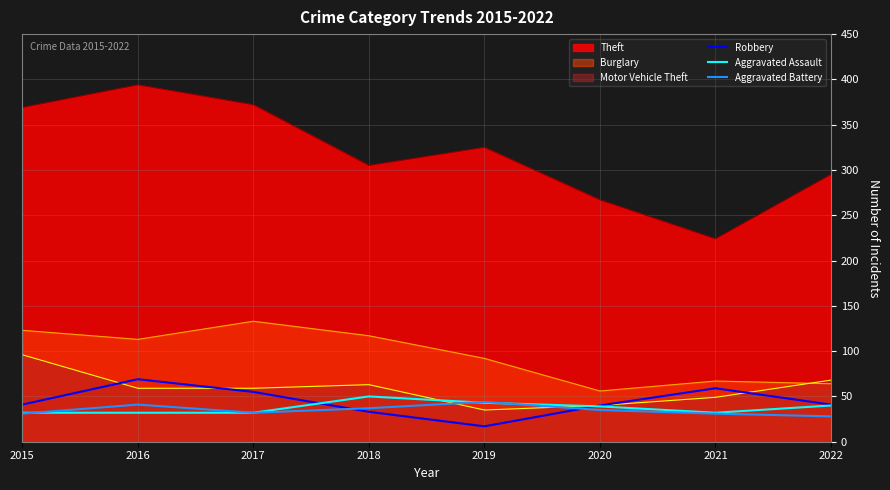

What is the difference between the maximum and second lowest values in the Robbery series?

36